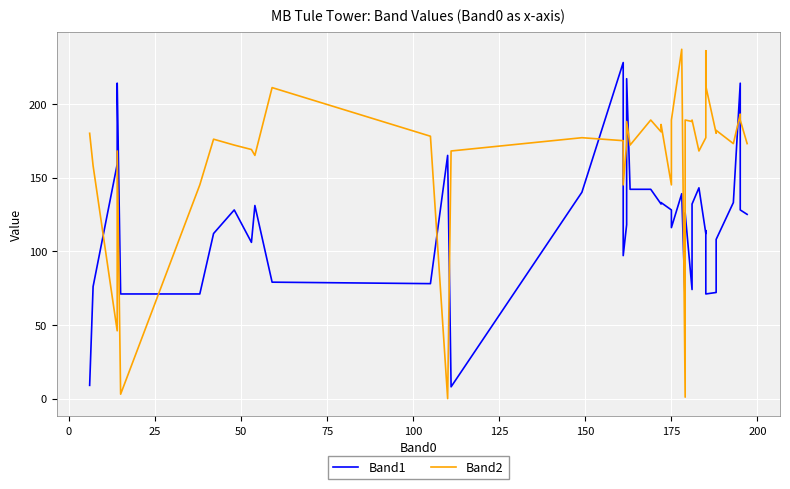

Rank the series by their maximum value, from highest to lowest.

Band2, Band1